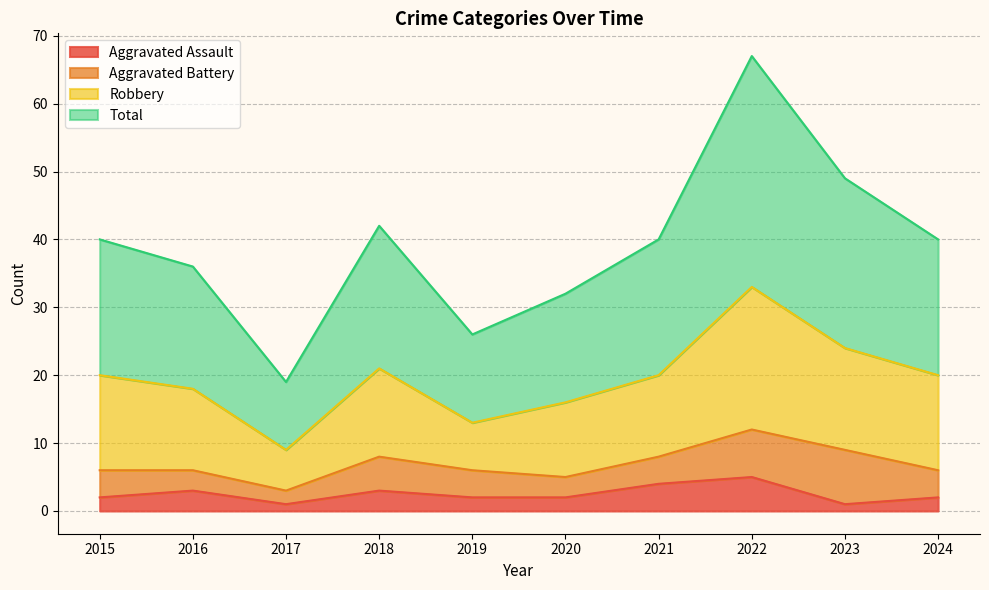

At which label is Aggravated Assault closest to 3?

2016